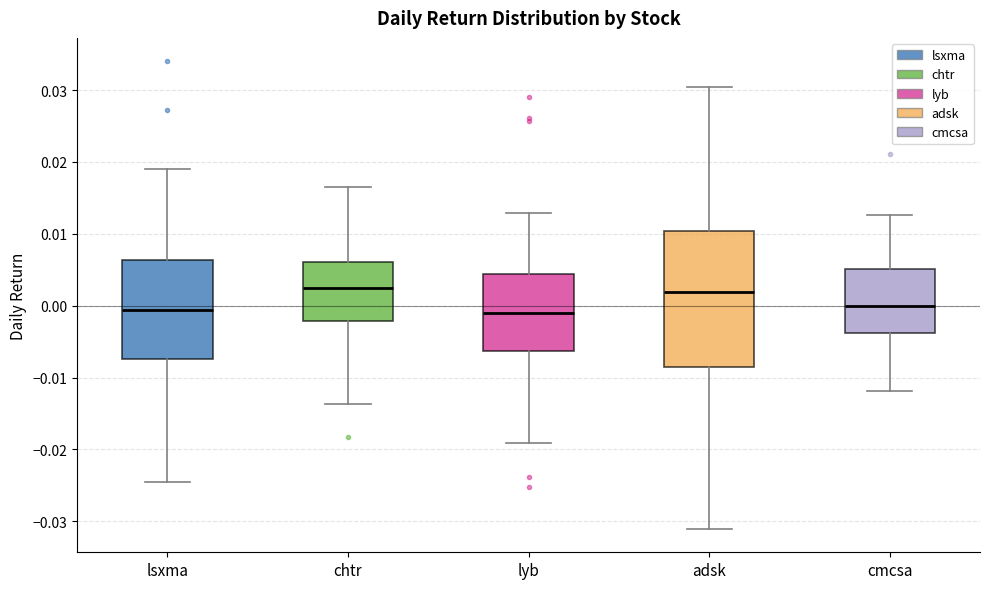

Reading left to right, transcribe this box plot: for each box, give where its median line is, the range the box spans, and where its two whiskers end, as read against the y-axis. The values are not printed on the chart, so give them approximately, as read against the axis.

lsxma: median -0.001, box -0.007 to 0.006, whiskers -0.025 to 0.019
chtr: median 0.002, box -0.002 to 0.006, whiskers -0.014 to 0.017
lyb: median -0.001, box -0.006 to 0.004, whiskers -0.019 to 0.013
adsk: median 0.002, box -0.008 to 0.010, whiskers -0.031 to 0.030
cmcsa: median 0.000, box -0.004 to 0.005, whiskers -0.012 to 0.013